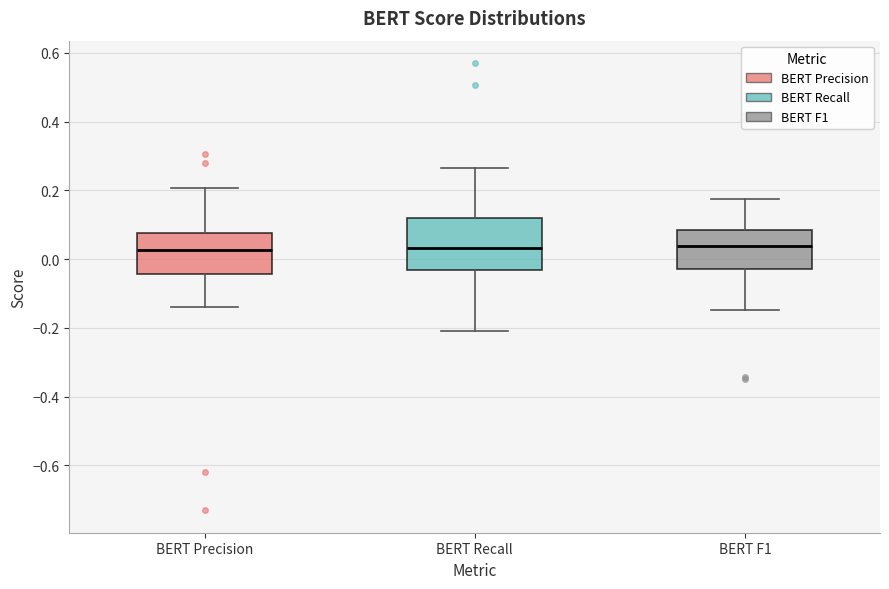

Reading left to right, read every box against the y-axis: the position of its median line, the range the box covers, and the ends of its whiskers. The values are not printed on the chart, so give them approximately, as read against the axis.

BERT Precision: median 0.02, box -0.04 to 0.08, whiskers -0.14 to 0.20
BERT Recall: median 0.04, box -0.04 to 0.12, whiskers -0.20 to 0.26
BERT F1: median 0.04, box -0.02 to 0.08, whiskers -0.14 to 0.18